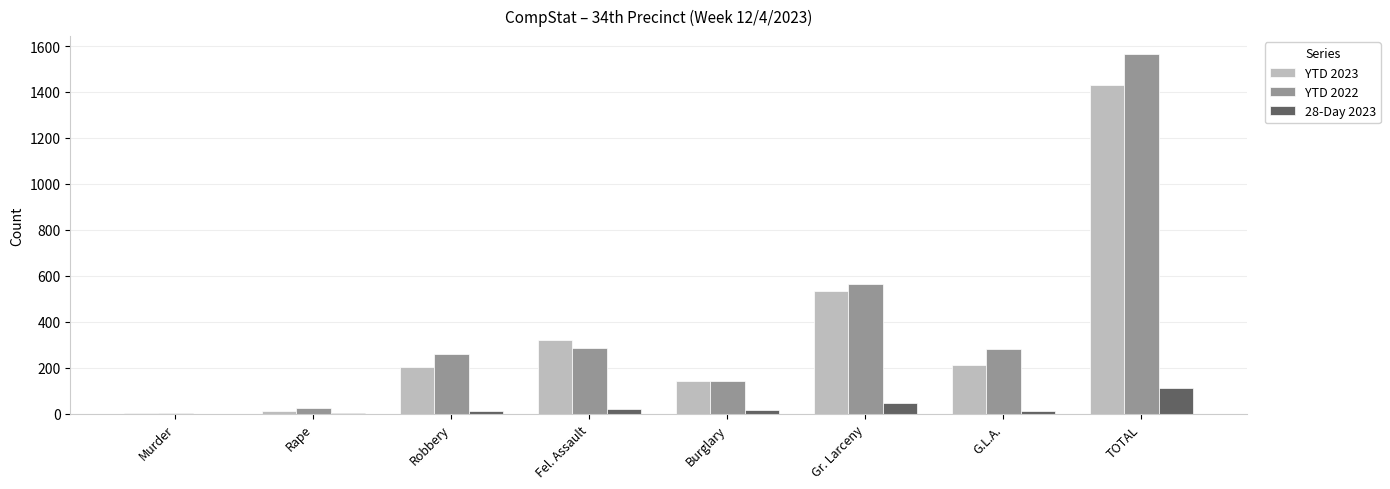

Between Rape and TOTAL, which series saw the biggest shift?

YTD 2022